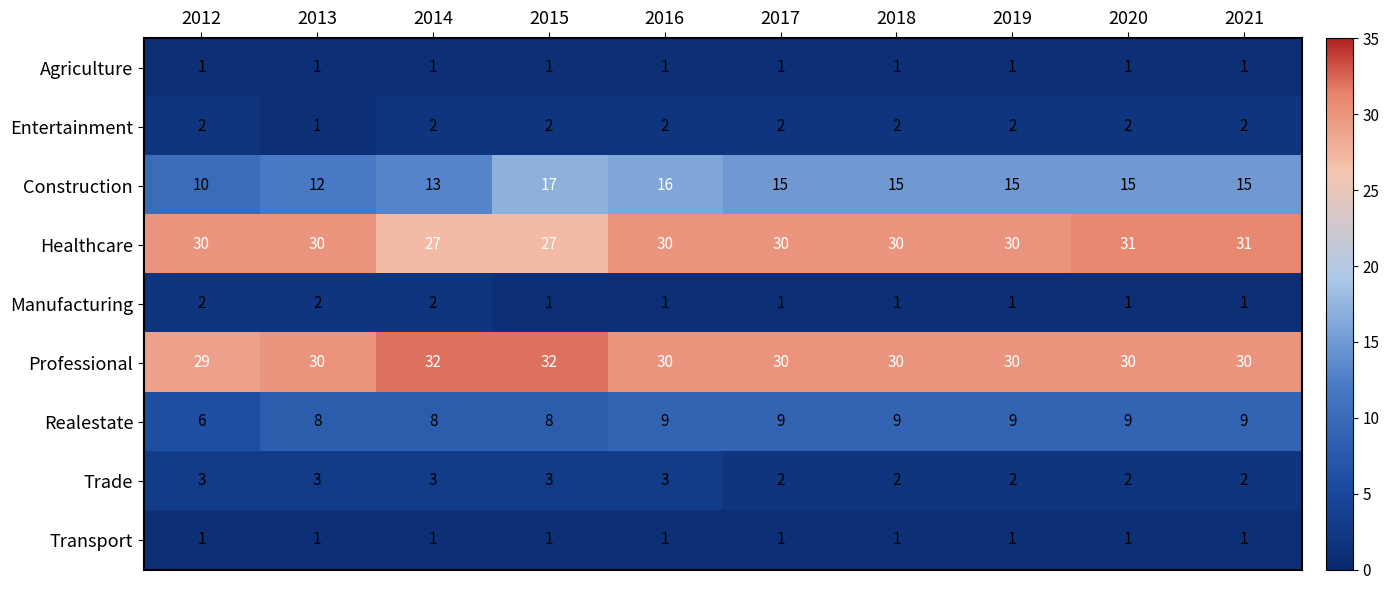

Which series has the largest total across all categories?

Professional